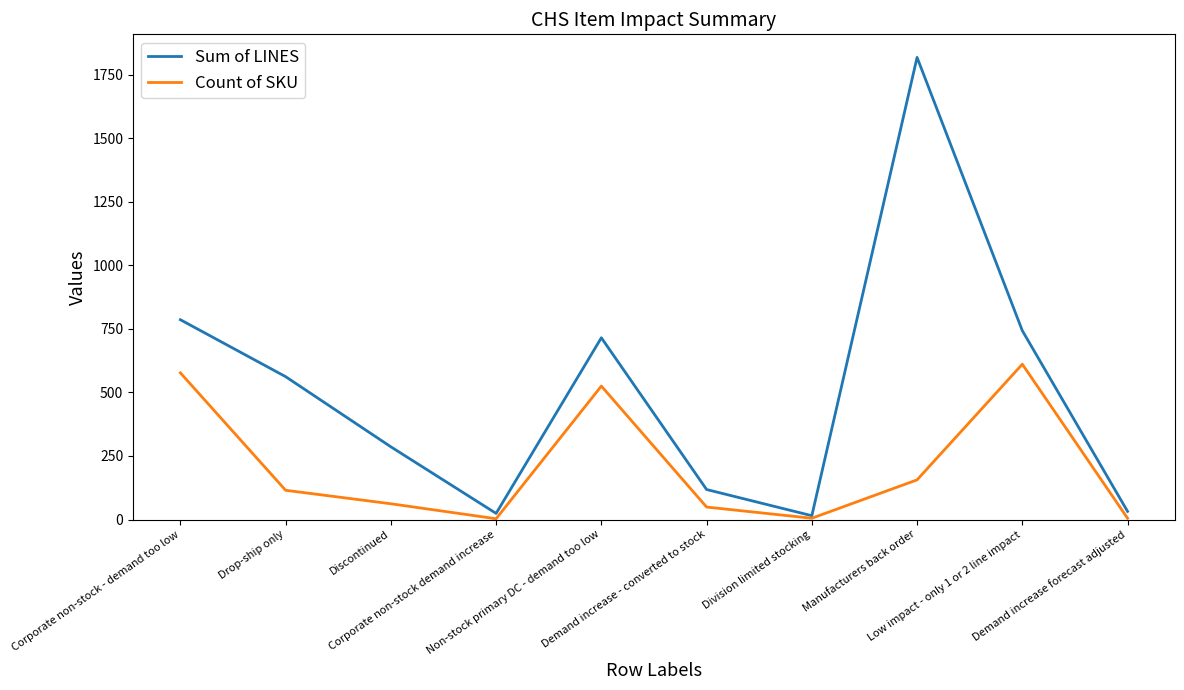

Rank the series by their maximum value, from highest to lowest.

Sum of LINES, Count of SKU